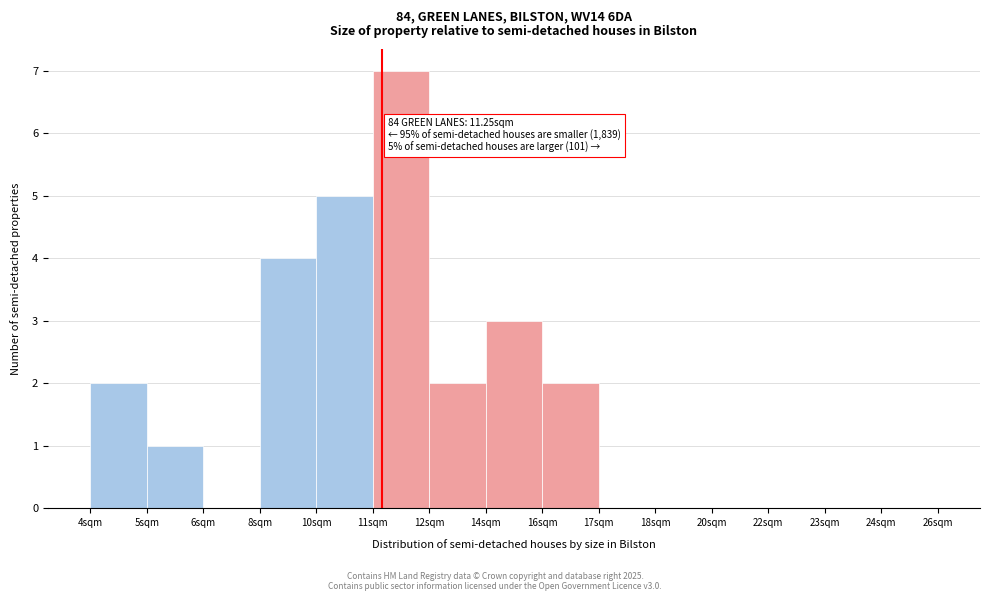

Reading right to left, transcribe all the data shown in this chart.

24sqm=0	23sqm=0	22sqm=0	20sqm=0	18sqm=0	17sqm=0	16sqm=2	14sqm=3	12sqm=2	11sqm=7	10sqm=5	8sqm=4	6sqm=0	5sqm=1	4sqm=2